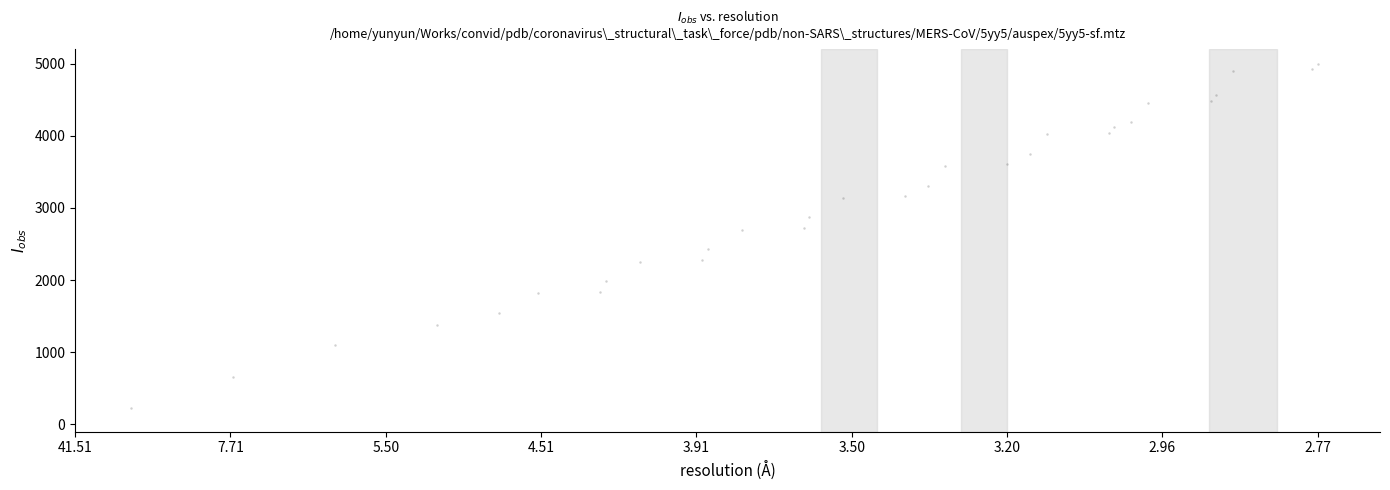

What is the range of X values (max minus min)?

381.8